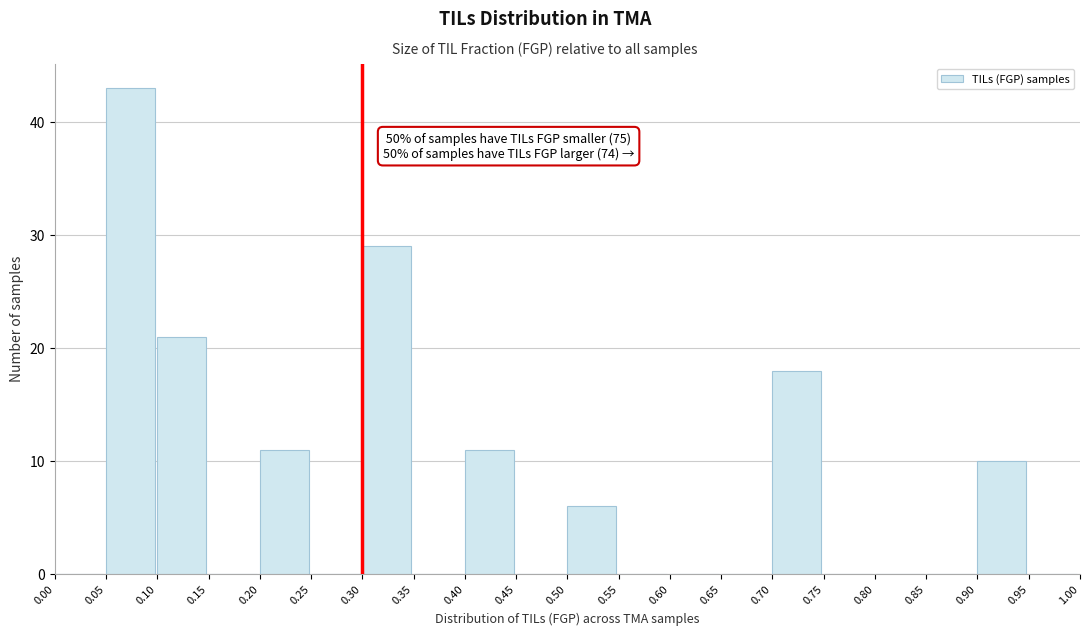

Which range on the x-axis has the tallest bar?

0.05 to 0.10